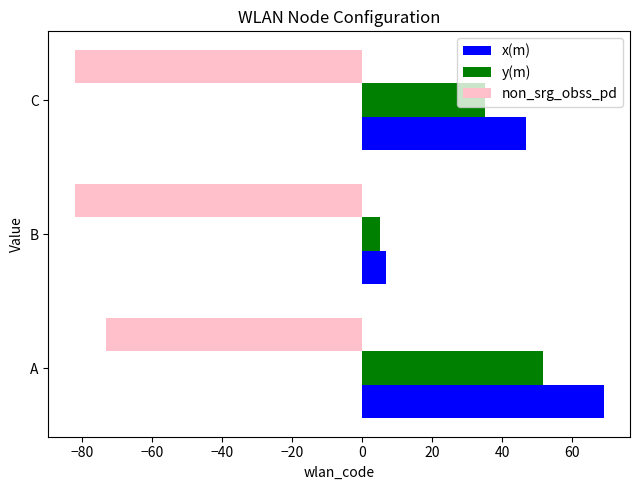

What is the difference between the highest and lowest values at C?

128.8